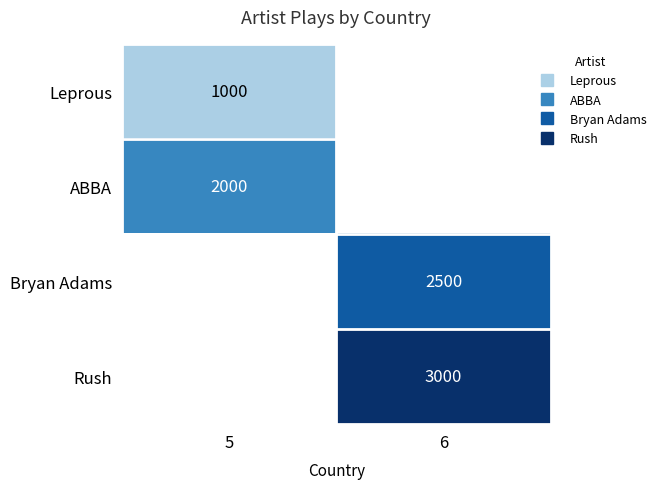

Is it true that Rush equals 0 at 5?

True